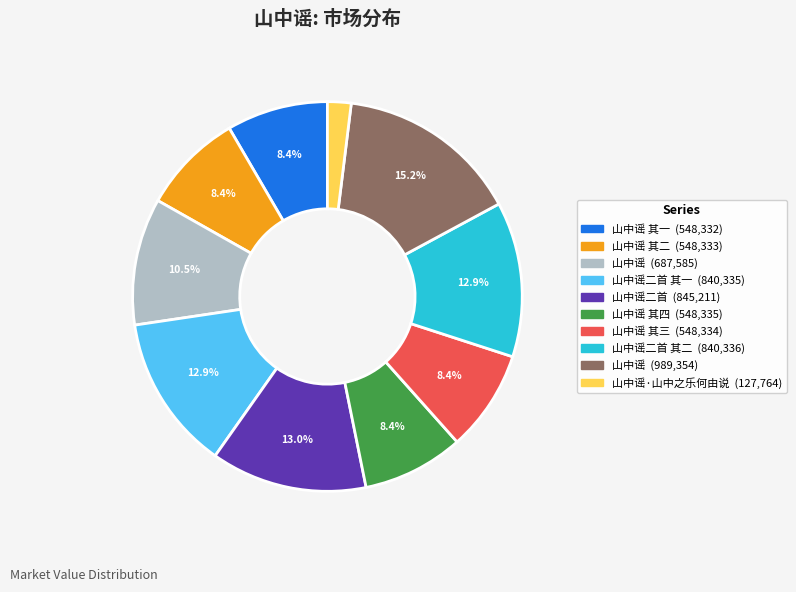

Is there any slice that represents more than half of the pie?

No